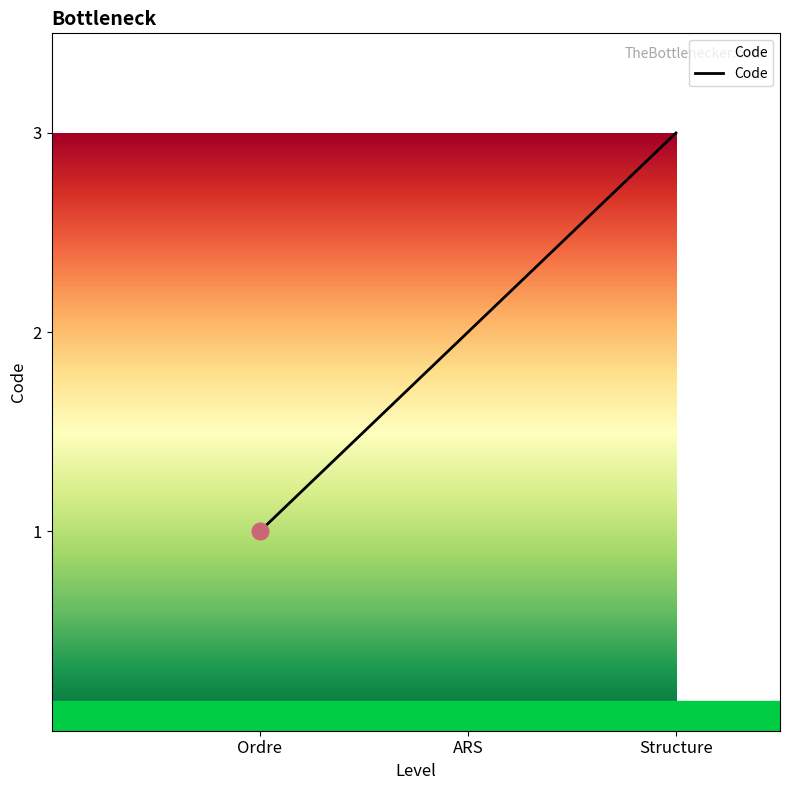

Reading right to left, list all the values displayed in this chart.

3	2	1